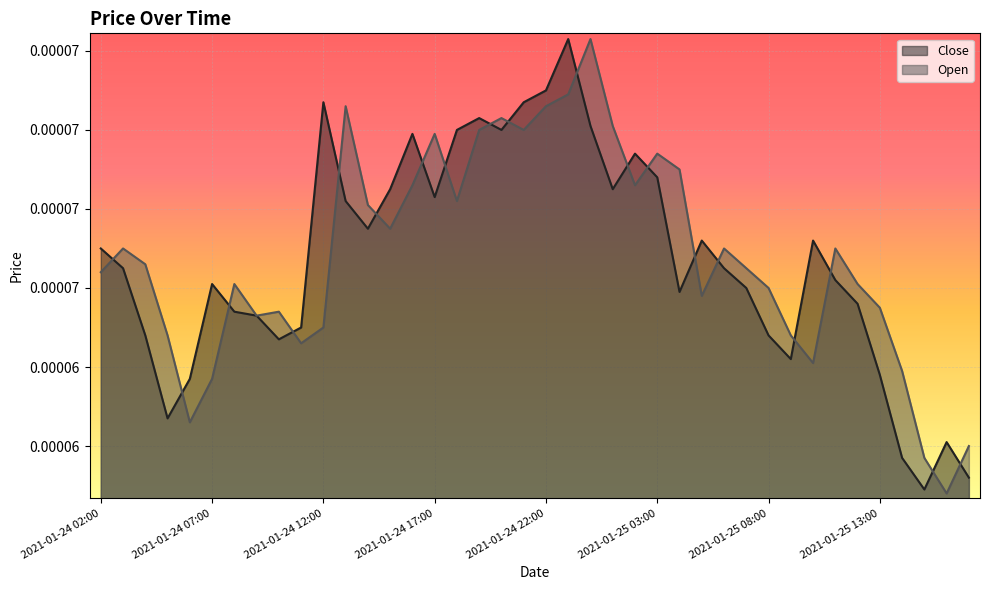

Is it true that Open equals 0.0 at 2021-01-25 05:00?

False